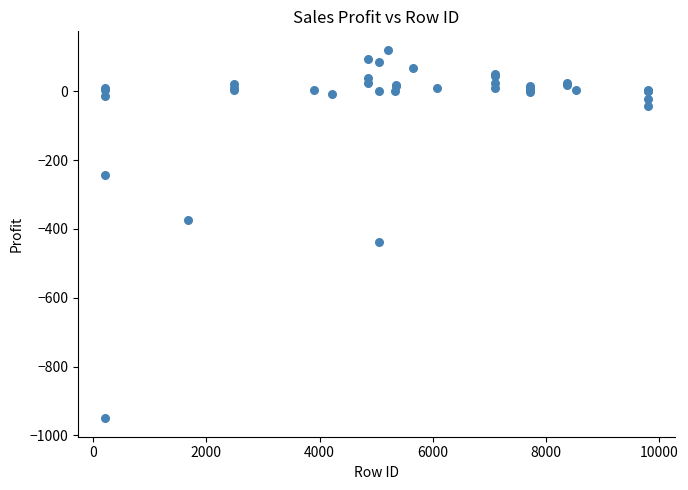

What Y value in the scatter plot is closest to -414?

-437.5